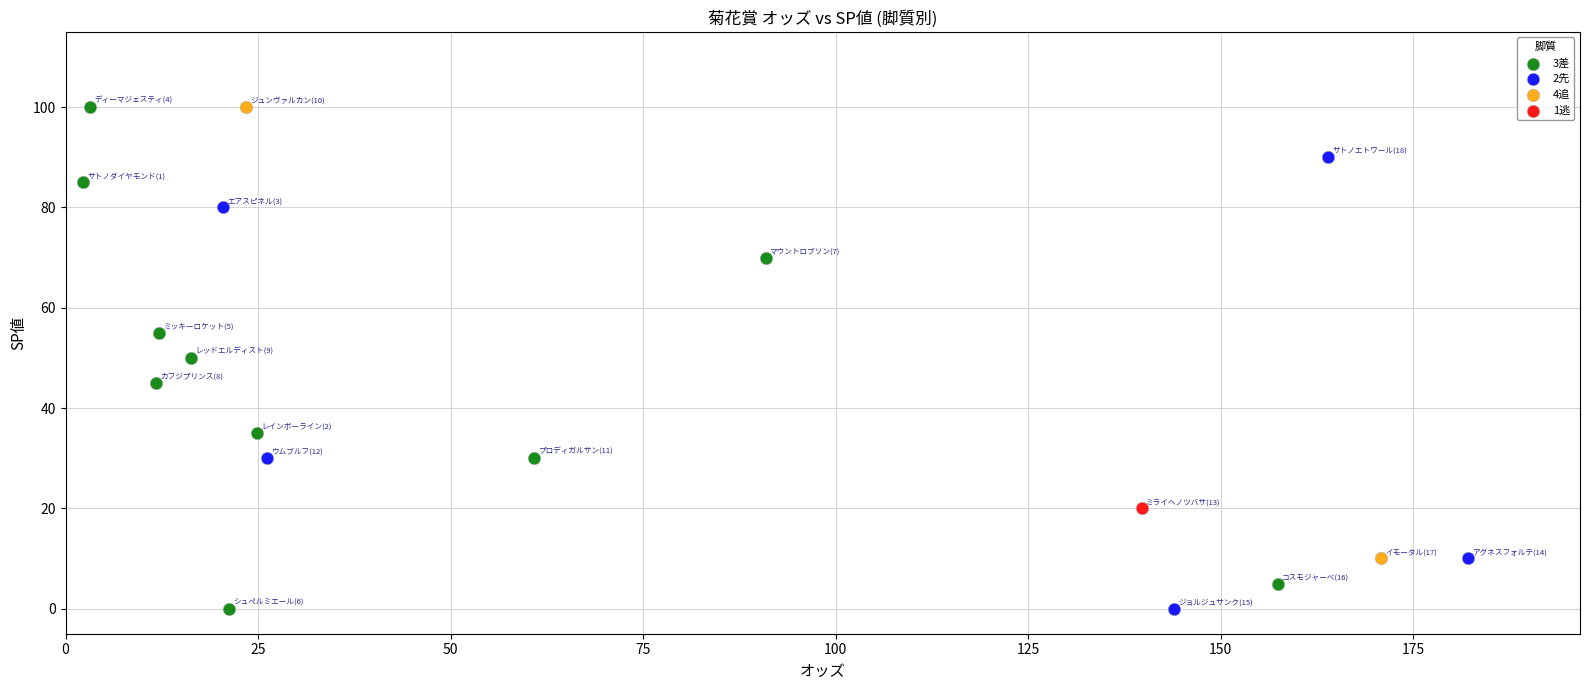

What are all the series names shown in the legend?

3差, 2先, 4追, 1逃